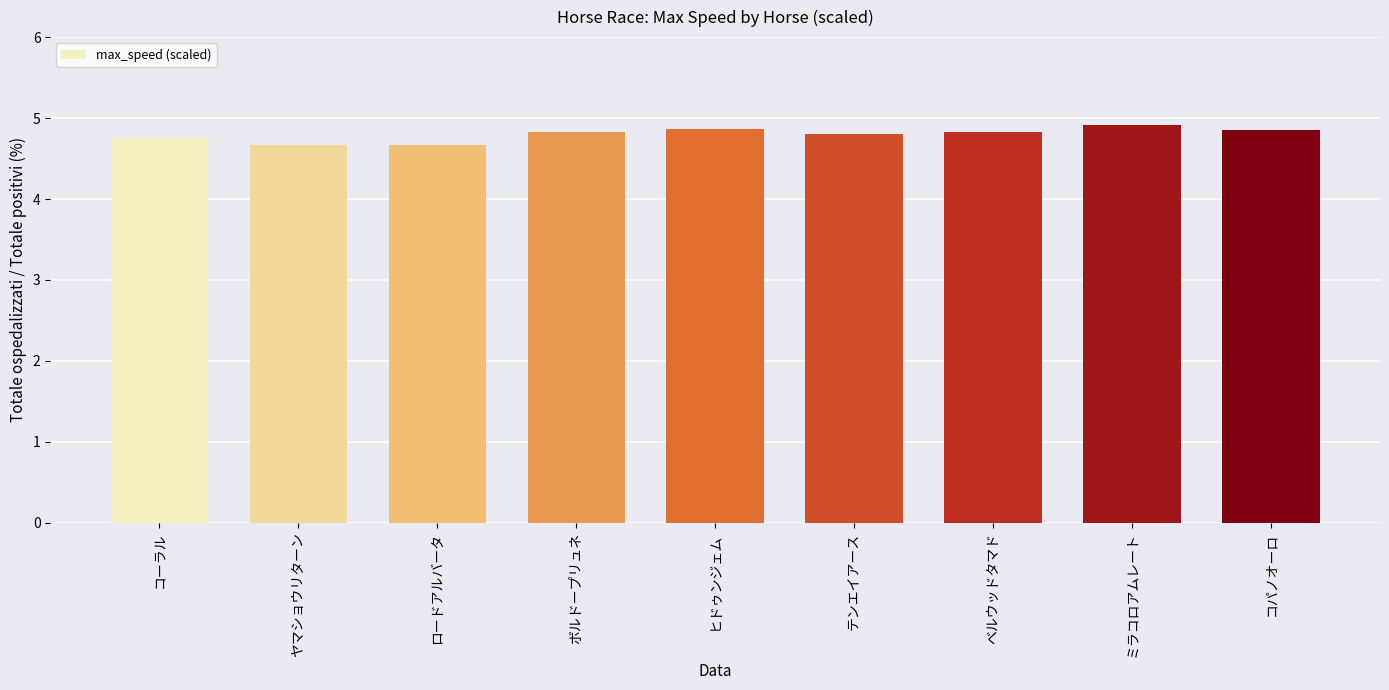

What is the difference between the values at ベルウッドタマド and ヤマショウリターン?

0.2